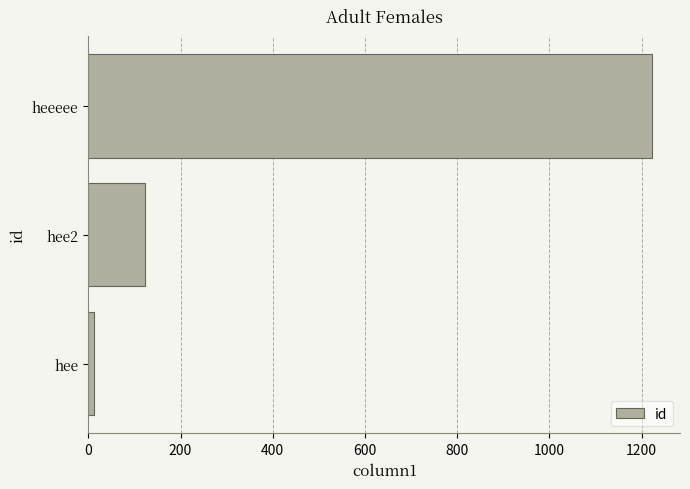

What is the difference between the maximum and second lowest values?

1100